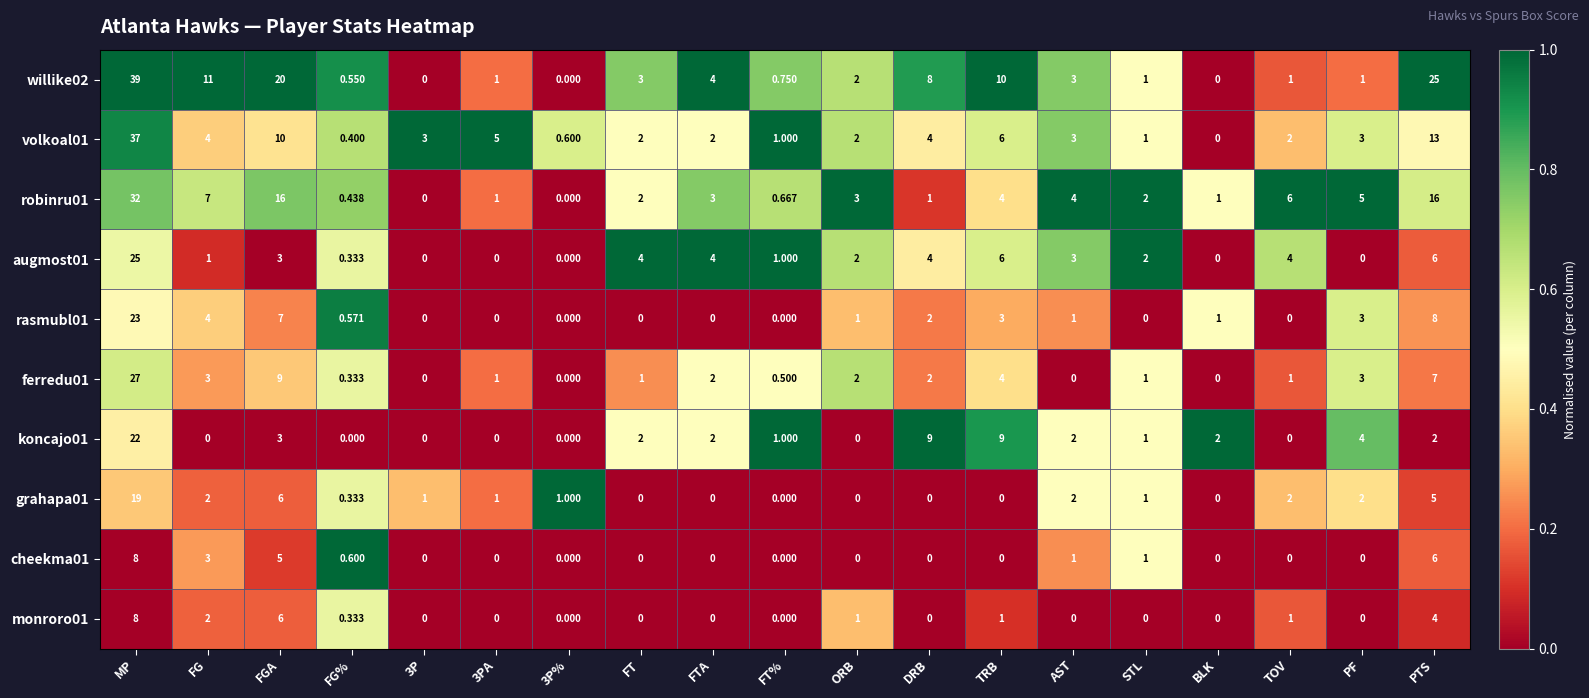

Where is rasmubl01 nearest to the value 11?

PTS